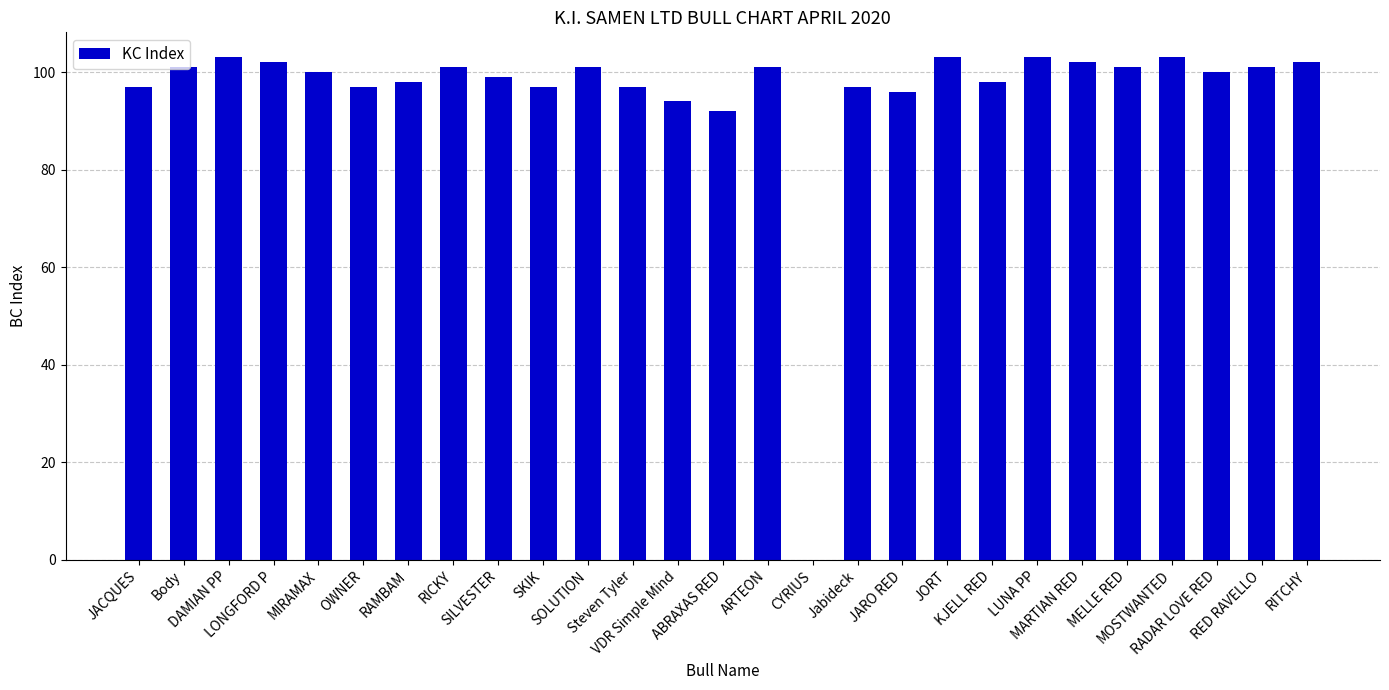

What is the sum of all values?

2586